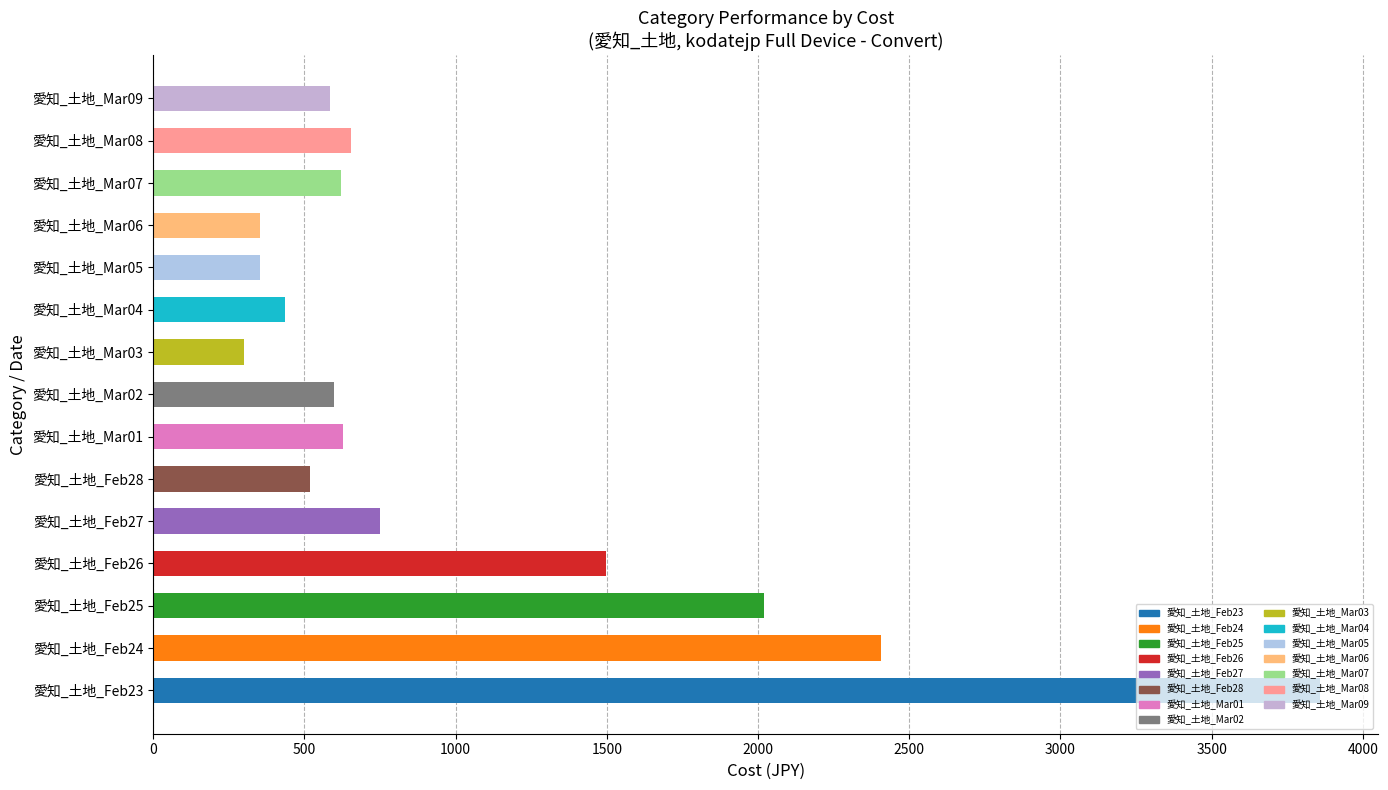

At which label is the value closest to 2078?

愛知_土地_Feb25